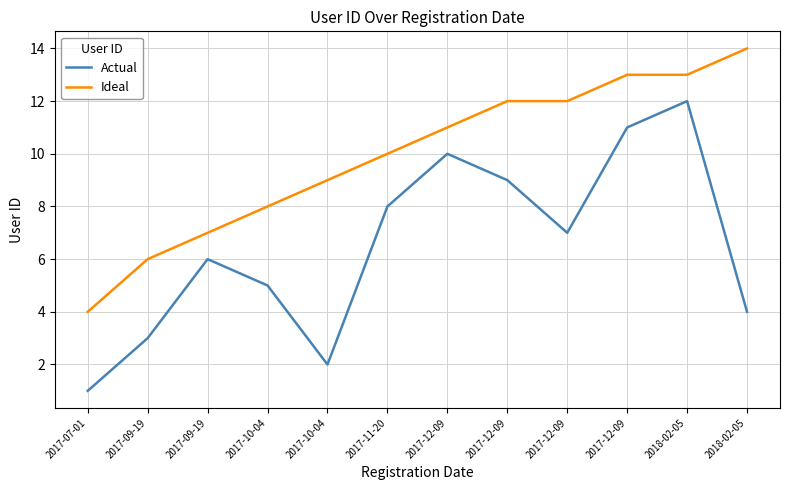

True or false: Actual and Ideal cross at least once.

False